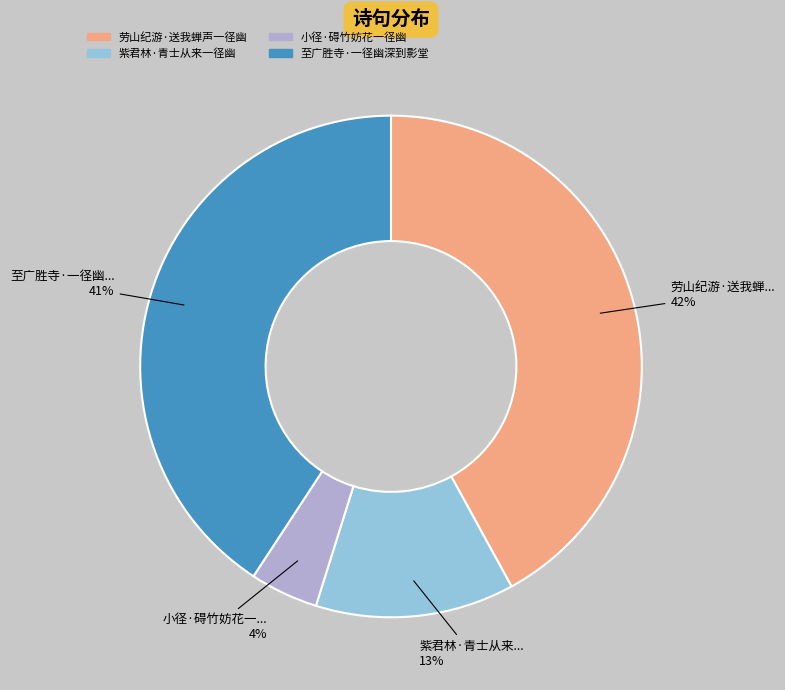

How many segments does this pie chart have?

4